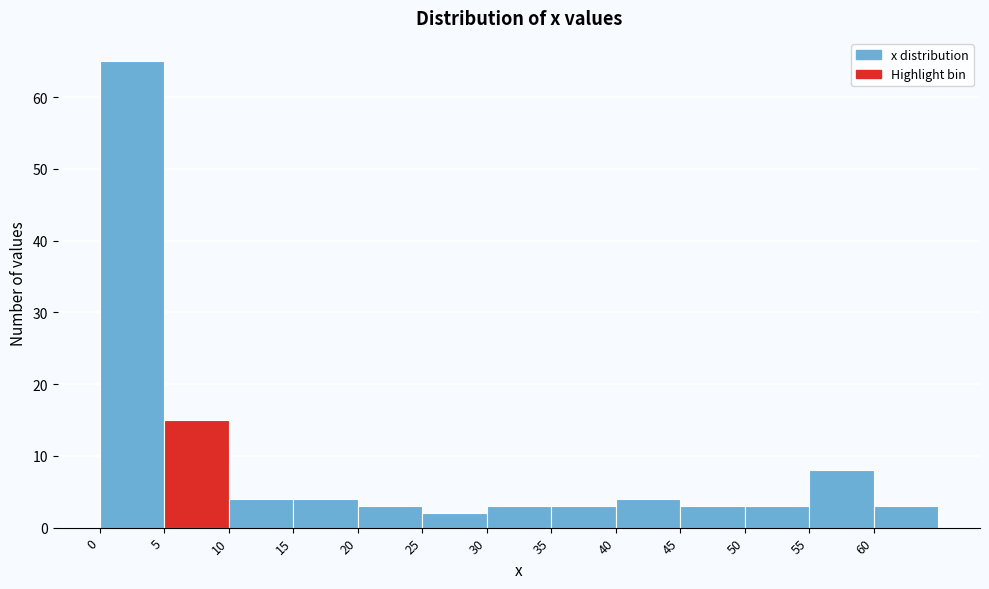

How tall is the bar that spans 10 to 15 on the x-axis? The values are not printed on the chart, so give them approximately, as read against the axis.

4